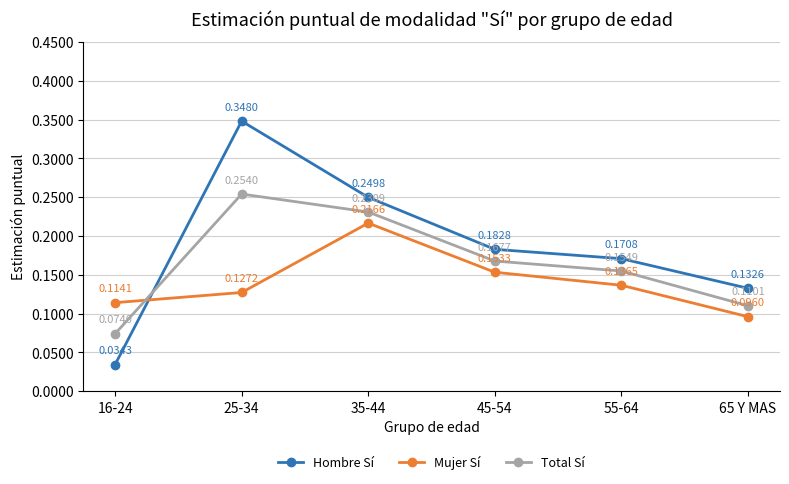

Which series ends up on top after the final intersection of Total Sí and Mujer Sí?

Total Sí